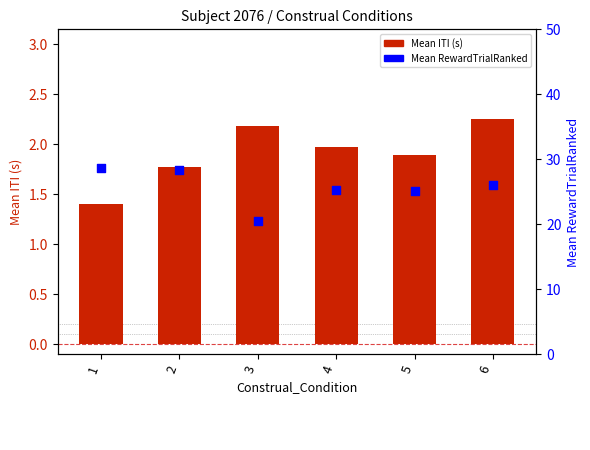

What are all the series names shown in the legend?

Mean ITI (s), Mean RewardTrialRanked